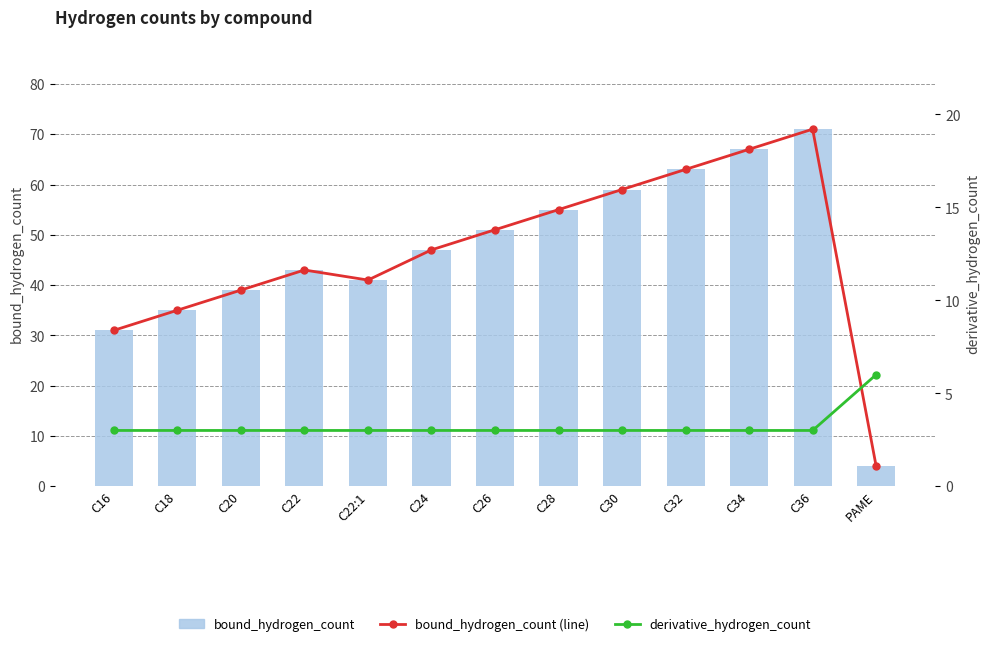

Reading left to right, list all the values displayed in this chart.

bound_hydrogen_count: 31	35	39	43	41	47	51	55	59	63	67	71	4
derivative_hydrogen_count: 3	3	3	3	3	3	3	3	3	3	3	3	6